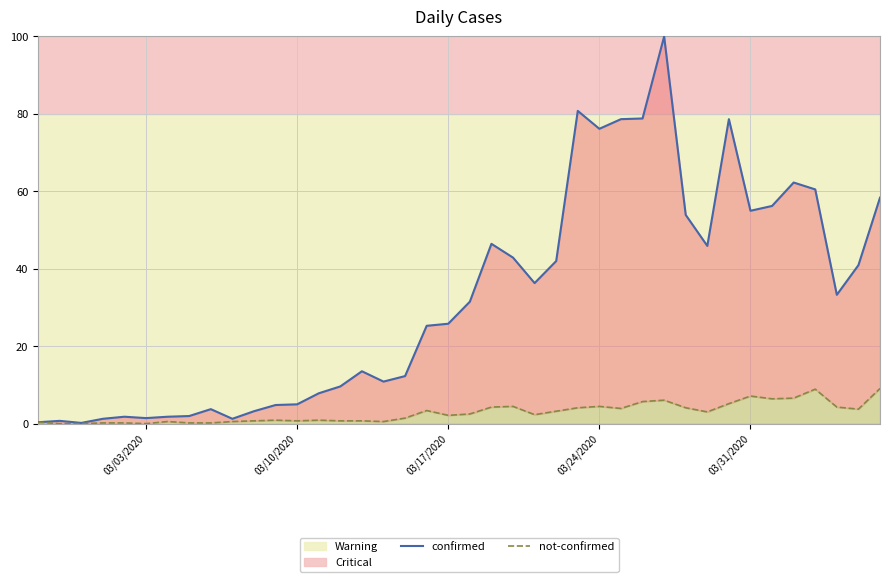

Does the chart have visible grid lines?

Yes